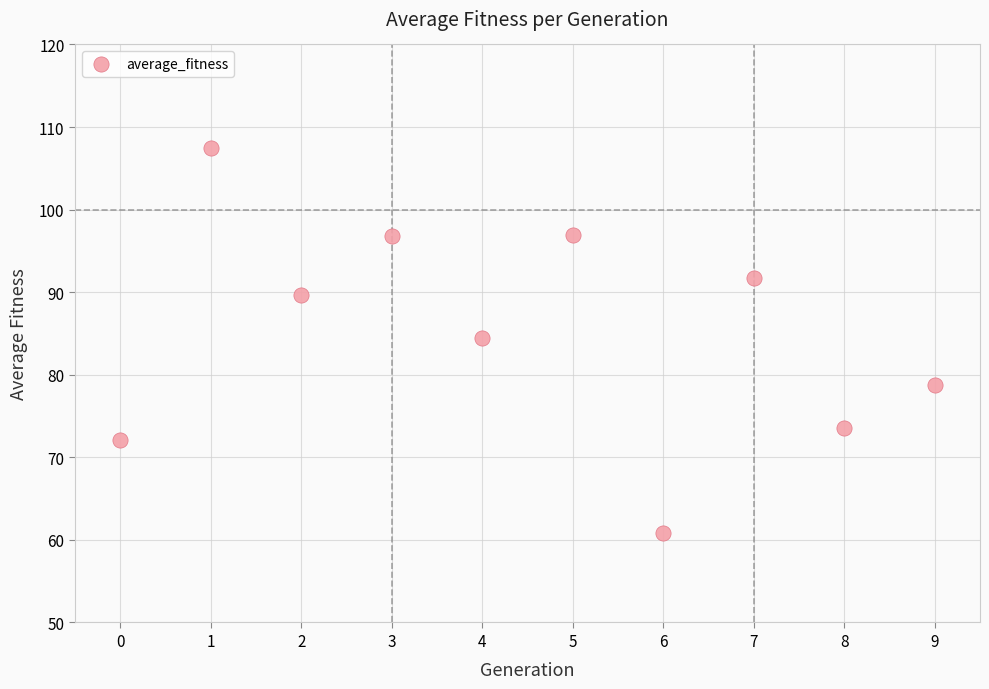

What is the average Y value?

85.2